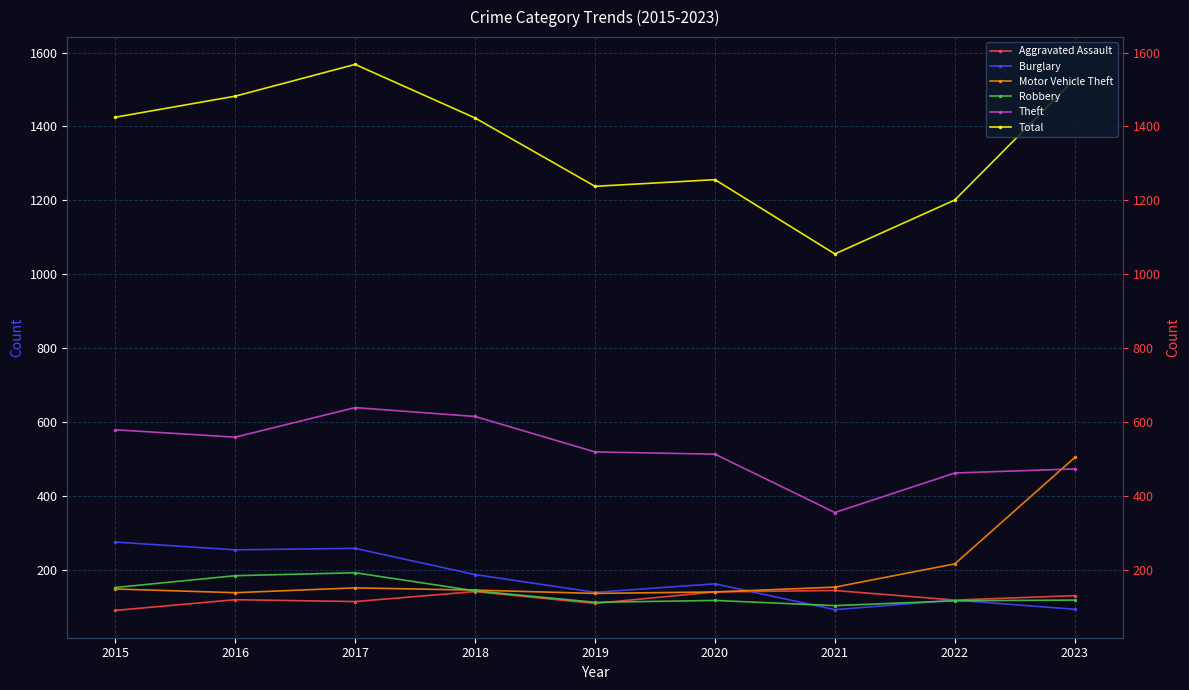

The Total series shows 1568 at 2017. True or false?

True